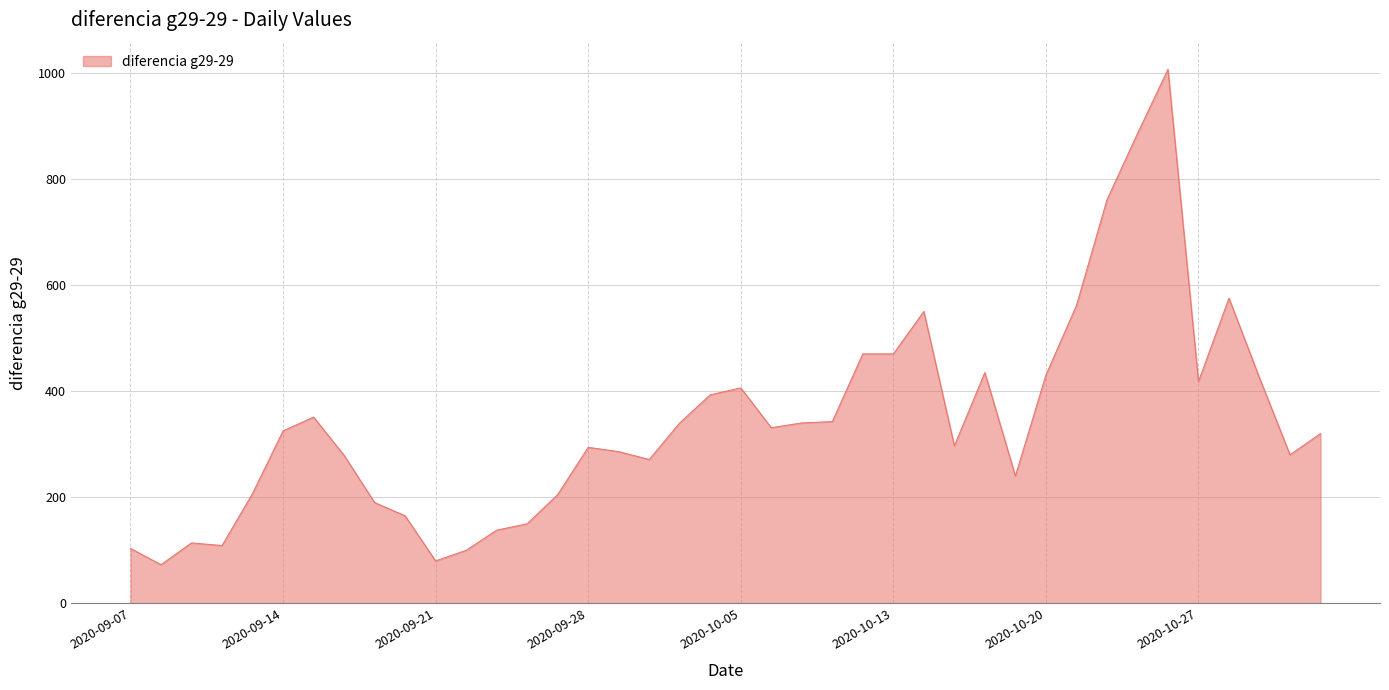

What is the minimum value shown in the chart?

73.0